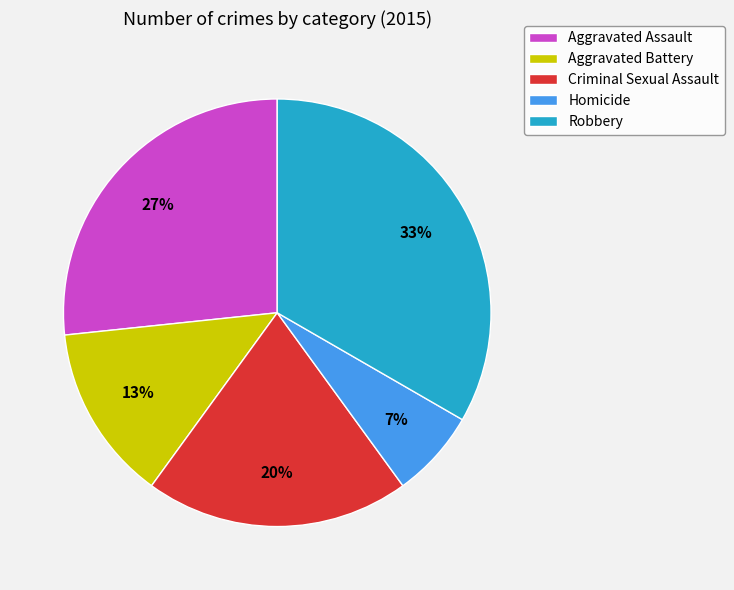

Count the number of slices in the pie.

5